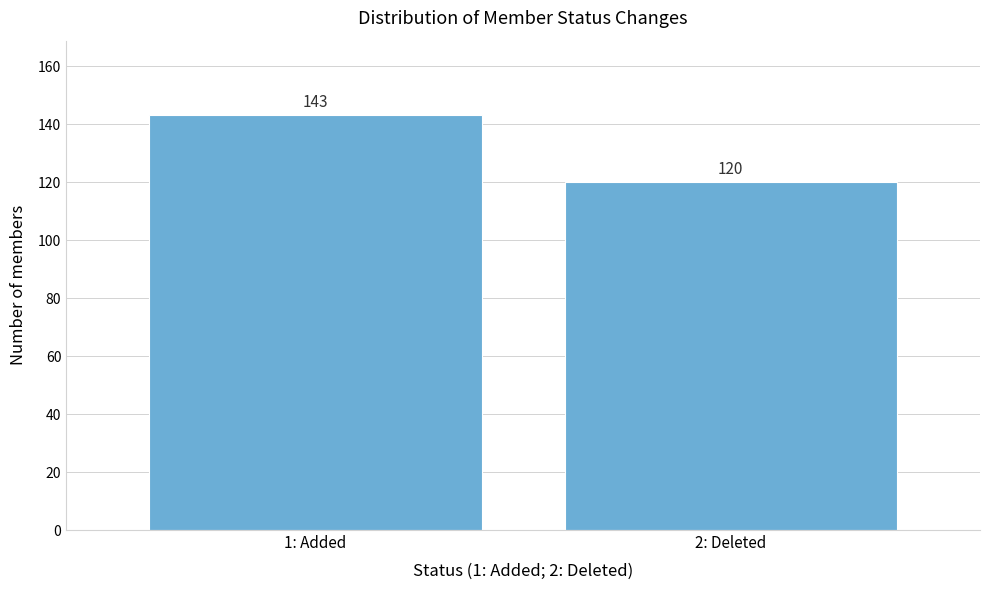

Reading left to right, list all the values displayed in this chart.

143	120